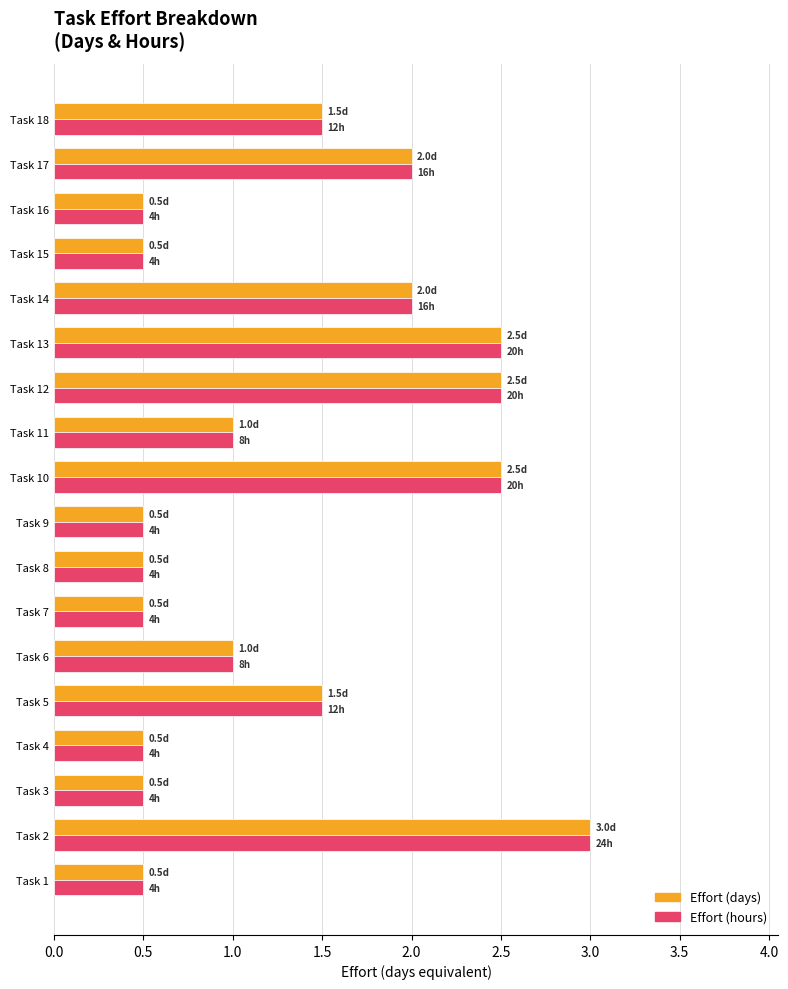

What is the average value of the Effort (days) series?

1.3